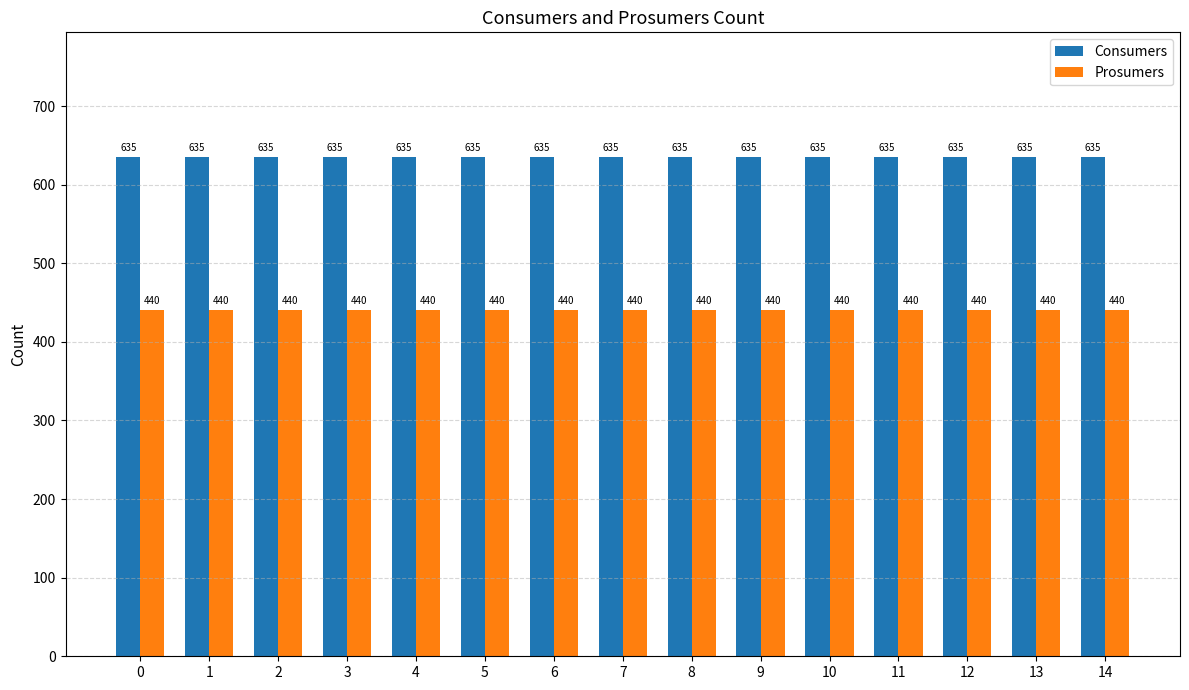

How many groups of bars are there?

15